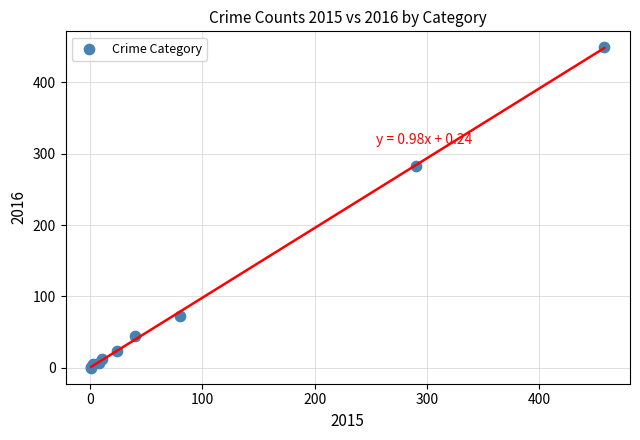

What Y value in the scatter plot is closest to 224?

283